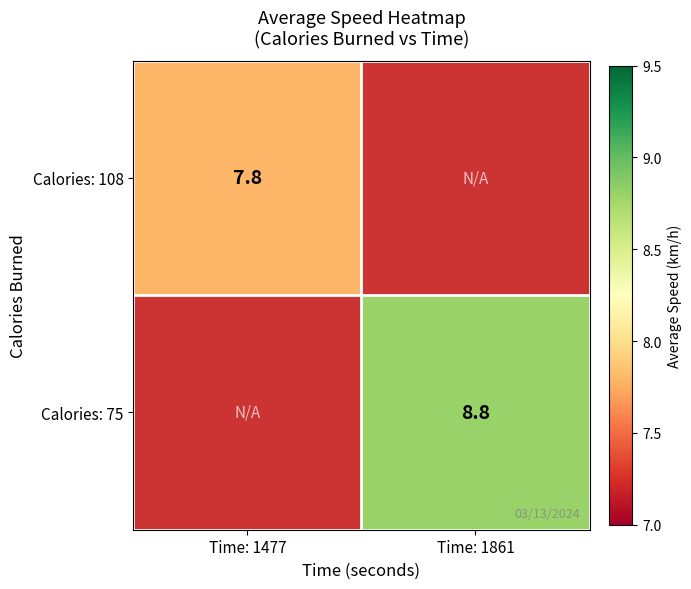

The value of Calories: 75 at Time: 1861 is 13.8. True or false?

False